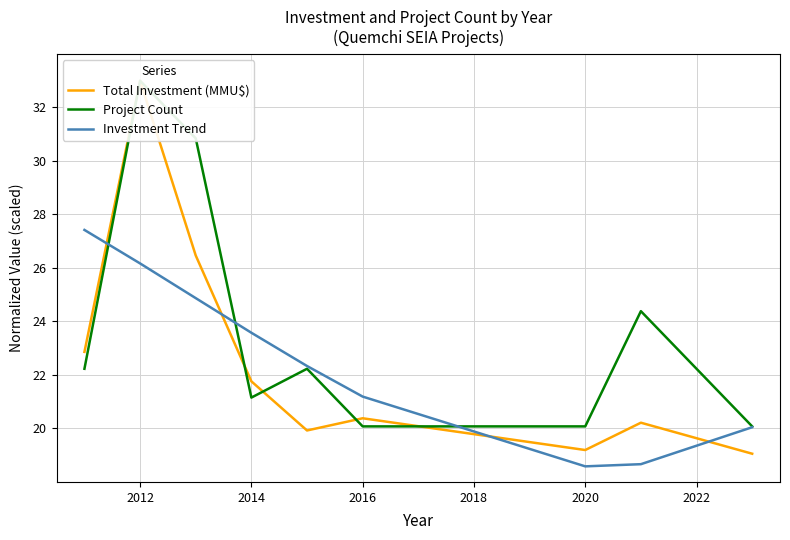

At how many categories does at least one series exceed 30?

2